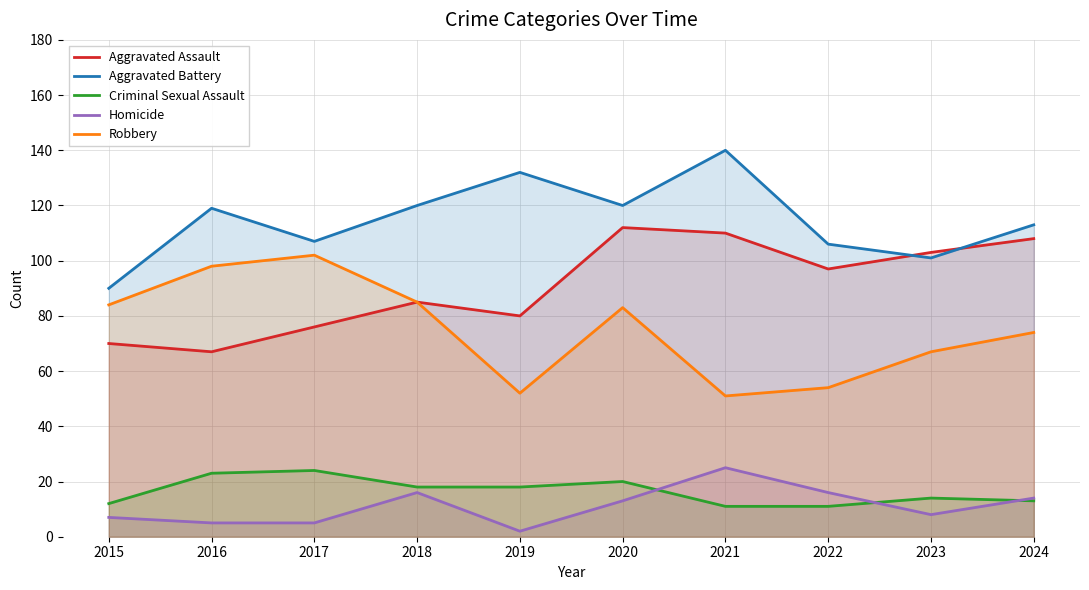

True or false: Robbery has more than 1 points higher than both neighbors.

True